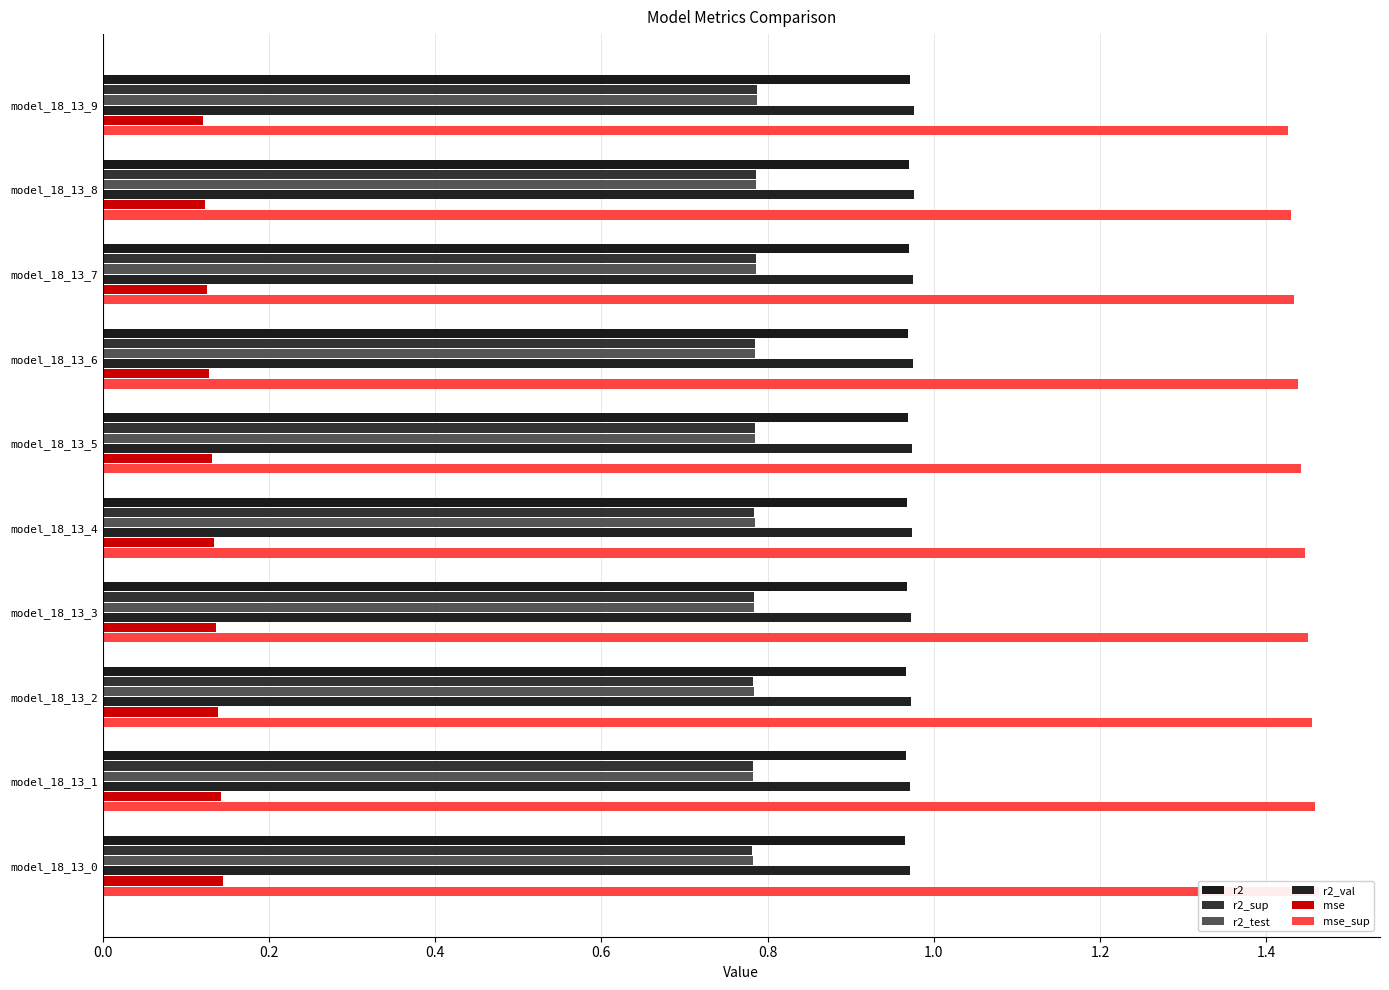

Reading left to right, extract all data points from this chart.

r2: 1.0	1.0	1.0	1.0	1.0	1.0	1.0	1.0	1.0	1.0
r2_sup: 0.8	0.8	0.8	0.8	0.8	0.8	0.8	0.8	0.8	0.8
r2_test: 0.8	0.8	0.8	0.8	0.8	0.8	0.8	0.8	0.8	0.8
r2_val: 1.0	1.0	1.0	1.0	1.0	1.0	1.0	1.0	1.0	1.0
mse: 0.1	0.1	0.1	0.1	0.1	0.1	0.1	0.1	0.1	0.1
mse_sup: 1.4	1.4	1.4	1.4	1.4	1.4	1.5	1.5	1.5	1.5